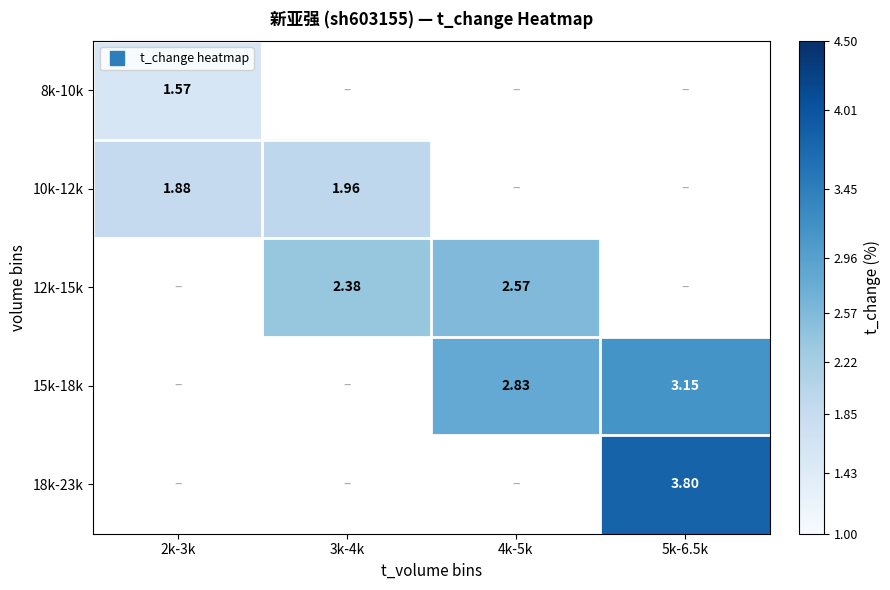

Which has a higher value, 3k-4k or 5k-6.5k?

5k-6.5k